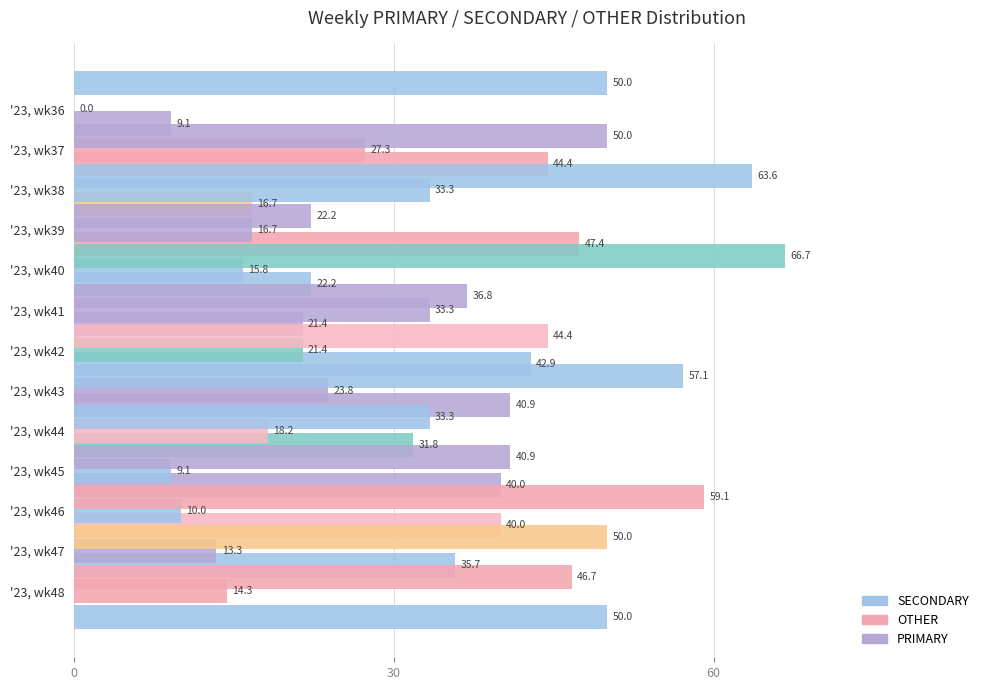

How many bars are there in total?

39